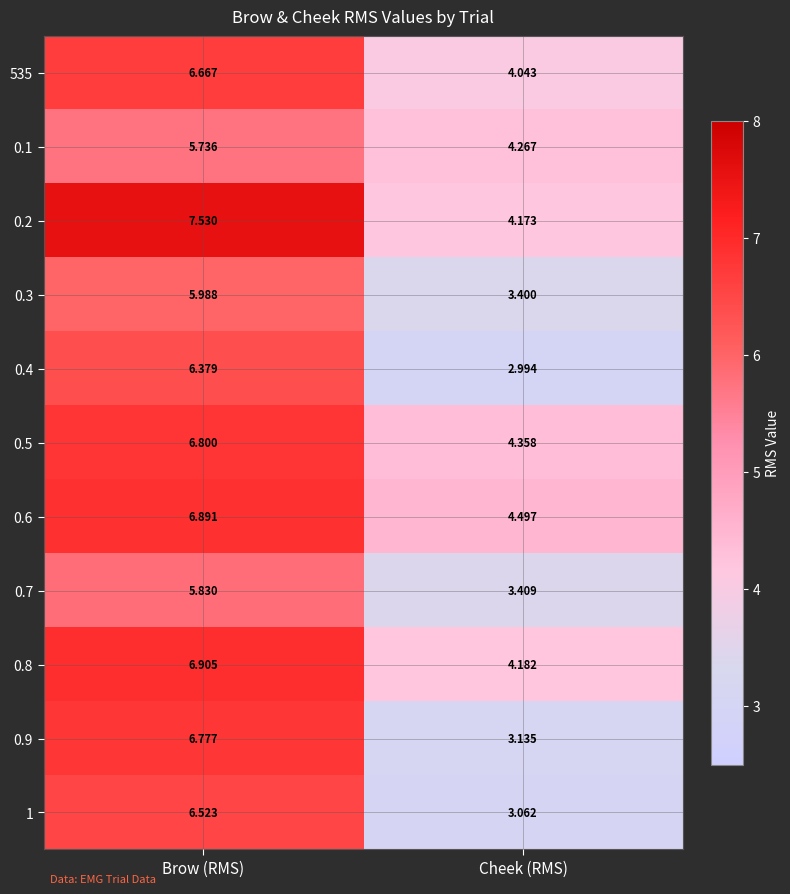

How many data points does each series have?

2